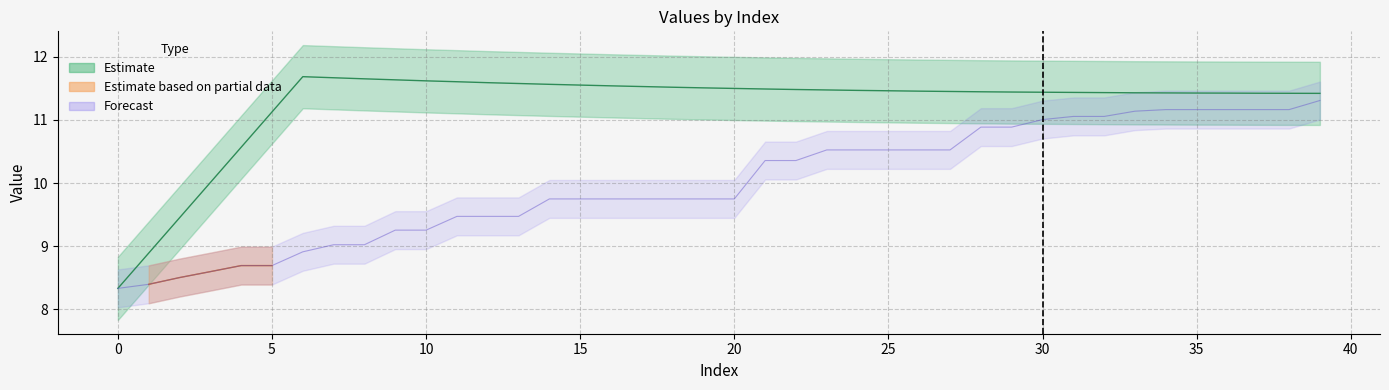

Reading right to left, extract all data points from this chart.

col_1: 11.4	11.4	11.4	11.4	11.4	11.4	11.4	11.4	11.4	11.4	11.4	11.4	11.4	11.5	11.5	11.5	11.5	11.5	11.5	11.5	11.5	11.5	11.5	11.5	11.6	11.6	11.6	11.6	11.6	11.6	11.6	11.6	11.7	11.7	11.0	10.3	9.7	9.0	8.3	8.3
col_3: 11.3	11.2	11.2	11.2	11.2	11.2	11.1	11.1	11.1	11.0	10.9	10.9	10.5	10.5	10.5	10.5	10.5	10.4	10.4	9.7	9.7	9.7	9.7	9.7	9.7	9.7	9.5	9.5	9.5	9.3	9.3	9.0	9.0	8.9	8.7	8.7	8.6	8.5	8.4	8.3
col_4: 0.0	0.0	0.0	0.0	0.0	0.0	0.0	0.0	0.0	0.0	0.0	0.0	0.0	0.0	0.0	0.0	0.0	0.0	0.0	0.0	0.0	0.0	0.0	0.0	0.0	0.0	0.0	0.0	0.0	0.0	0.0	0.0	0.0	0.0	1.0	1.0	1.0	1.0	1.0	0.0
col_5: 0.0	0.0	0.0	0.0	0.0	0.0	0.0	0.0	0.0	0.0	0.0	0.0	0.0	0.0	0.0	0.0	0.0	0.0	0.0	0.0	0.0	0.0	0.0	0.0	0.0	0.0	0.0	0.0	0.0	0.0	0.0	0.0	0.0	0.0	1.0	1.0	1.0	1.0	1.0	0.0